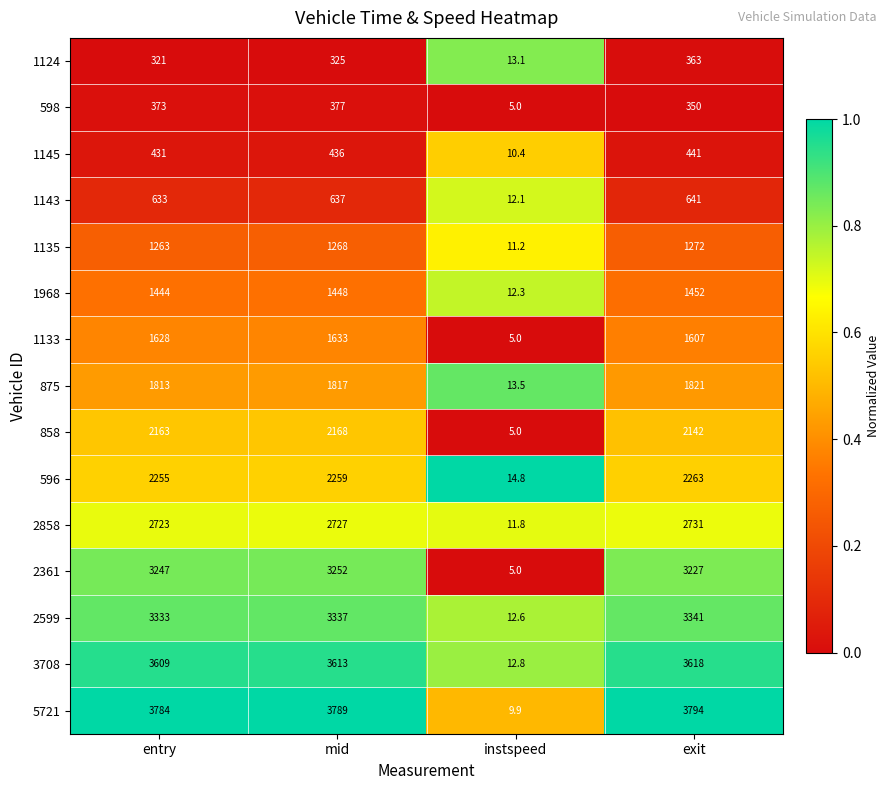

What is the difference between the 1135 values at entry and instspeed?

1251.8